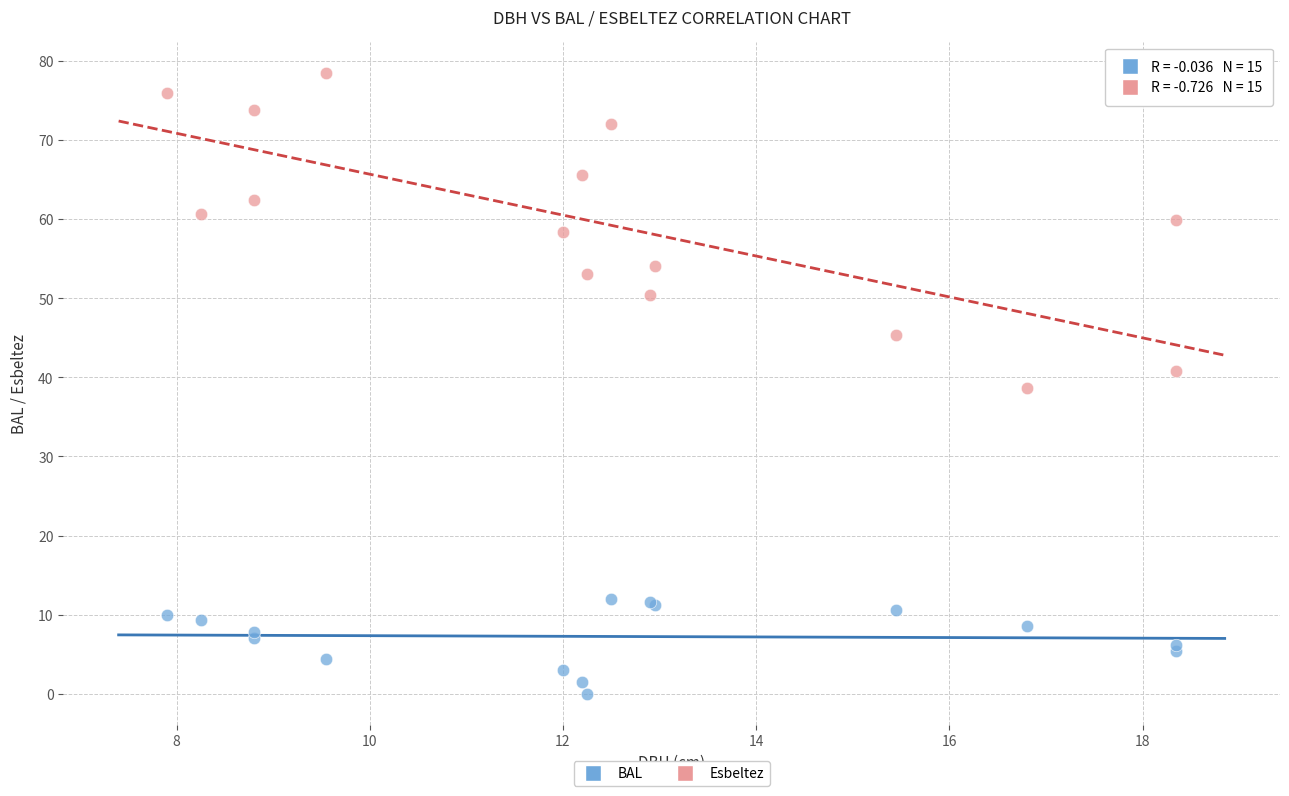

What are all the series names shown in the legend?

BAL, Esbeltez